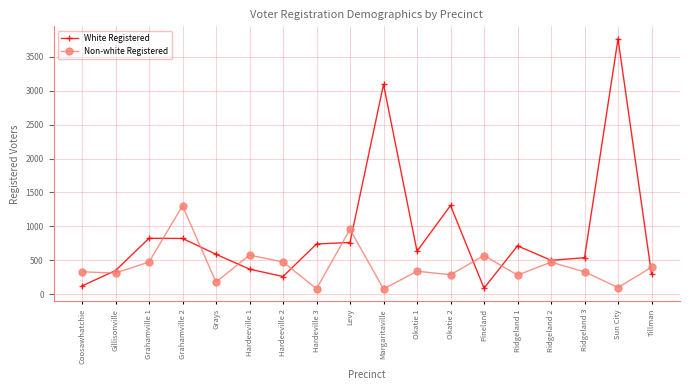

Where is the first local maximum for Non-white Registered?

Grahamville 2